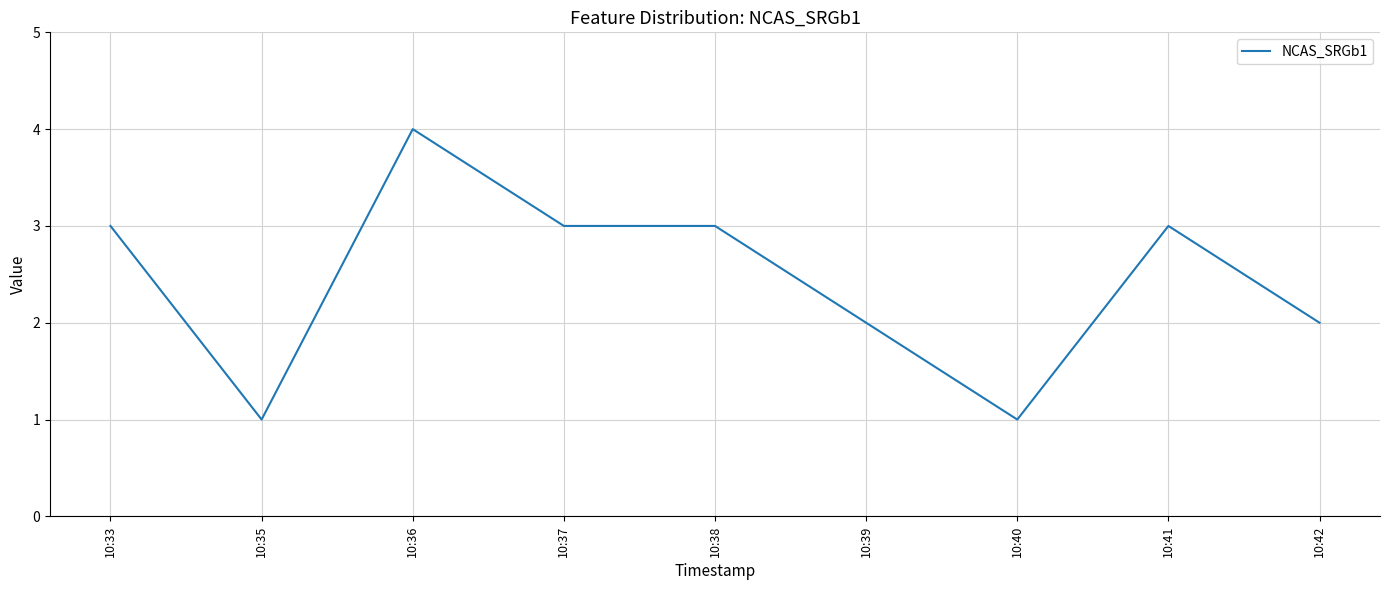

Does the chart have visible grid lines?

Yes